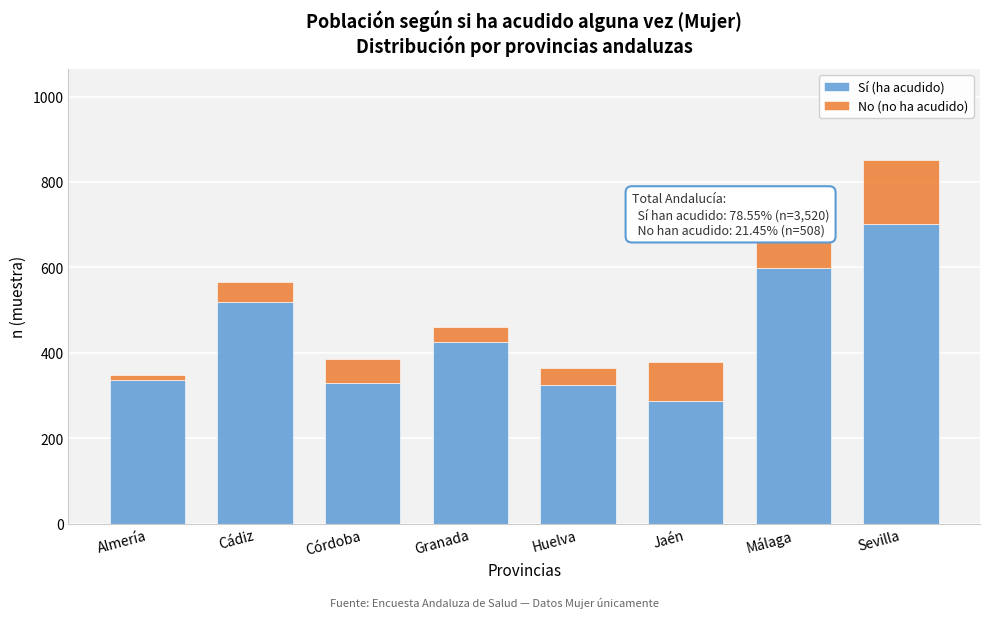

The Sí (ha acudido) series shows 520 at Cádiz. True or false?

True